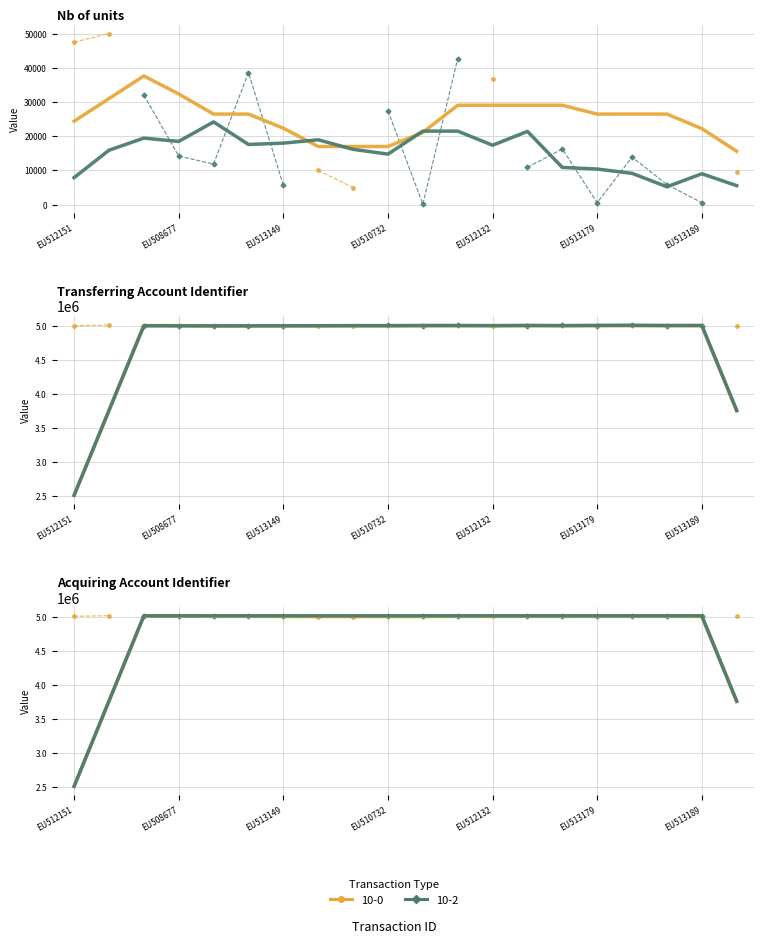

What is the sum of the 10-2 (smoothed) values at EU508677 and EU510732?

10032760.0